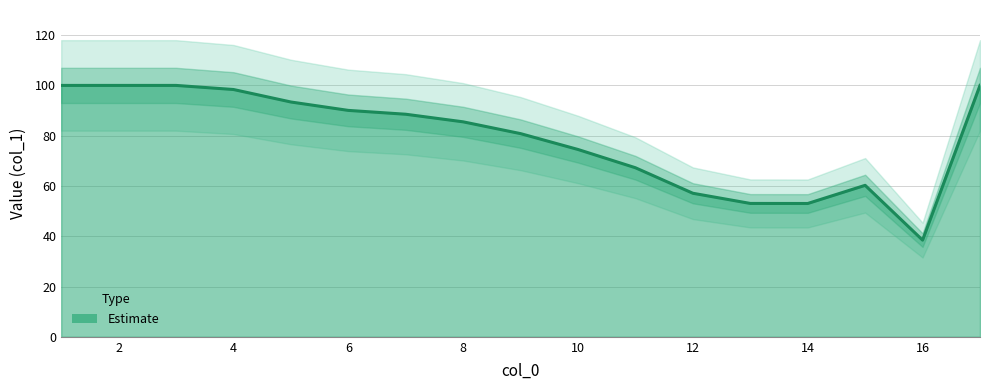

What value does the data have at 16?

38.5